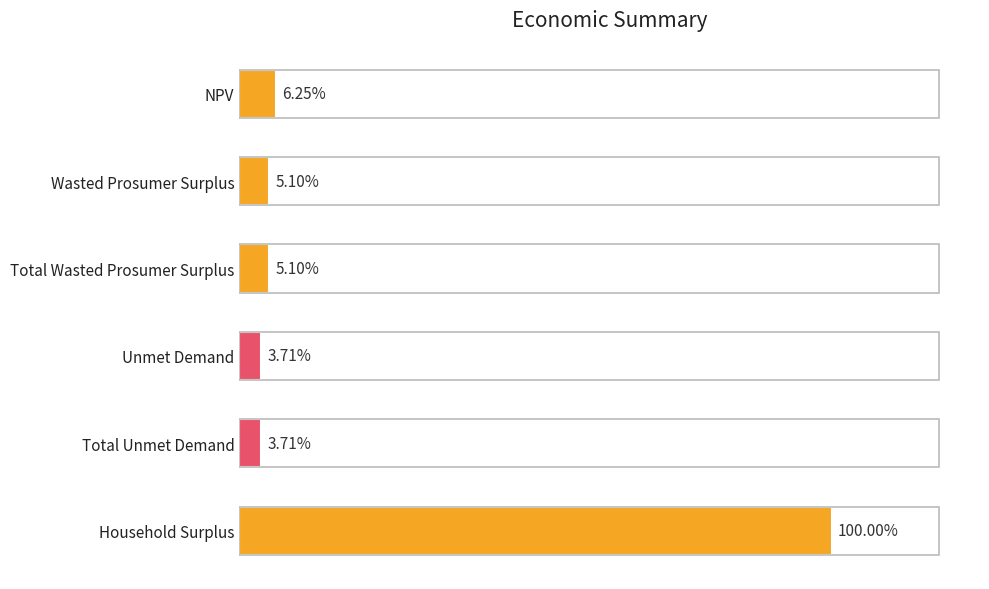

List the labels in order of value, largest first.

Household Surplus, NPV, Wasted Prosumer Surplus, Total Wasted Prosumer Surplus, Unmet Demand, Total Unmet Demand